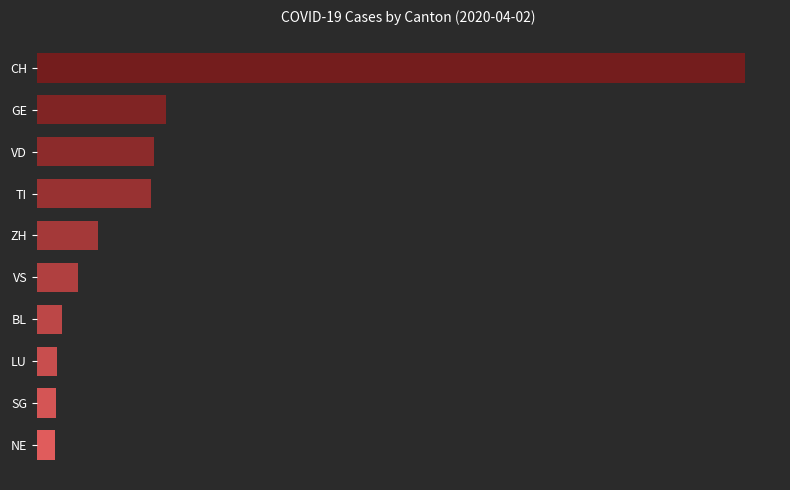

Which category has the highest value across all series?

CH